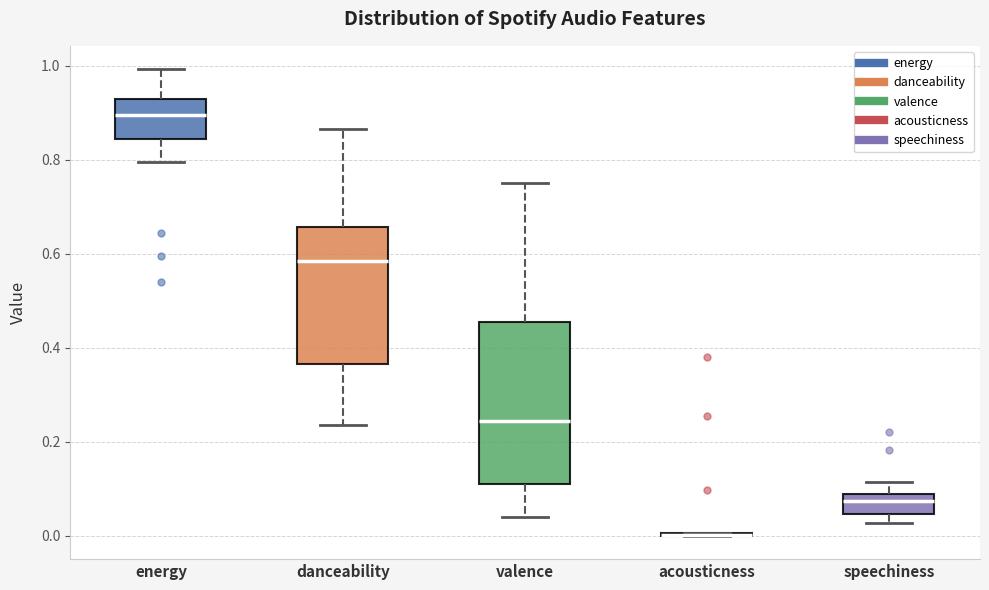

Reading left to right, read every box against the y-axis: the position of its median line, the range the box covers, and the ends of its whiskers. The values are not printed on the chart, so give them approximately, as read against the axis.

energy: median 0.90, box 0.84 to 0.94, whiskers 0.80 to 1.00
danceability: median 0.58, box 0.36 to 0.66, whiskers 0.24 to 0.86
valence: median 0.24, box 0.10 to 0.46, whiskers 0.04 to 0.76
acousticness: box collapsed to a line at 0.00, whiskers 0.00 to 0.00
speechiness: median 0.08 (inside the box), box 0.04 to 0.08, whiskers 0.02 to 0.12